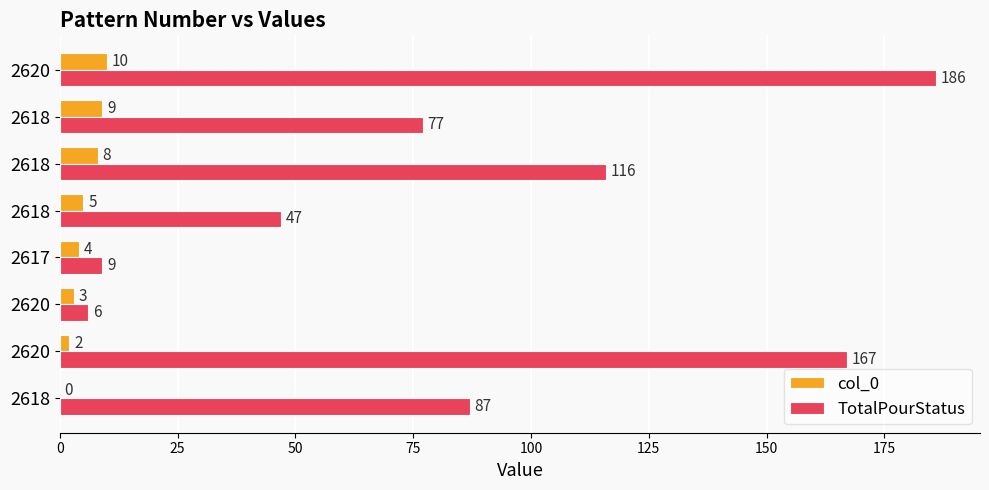

What is the highest value of the col_0 series?

10